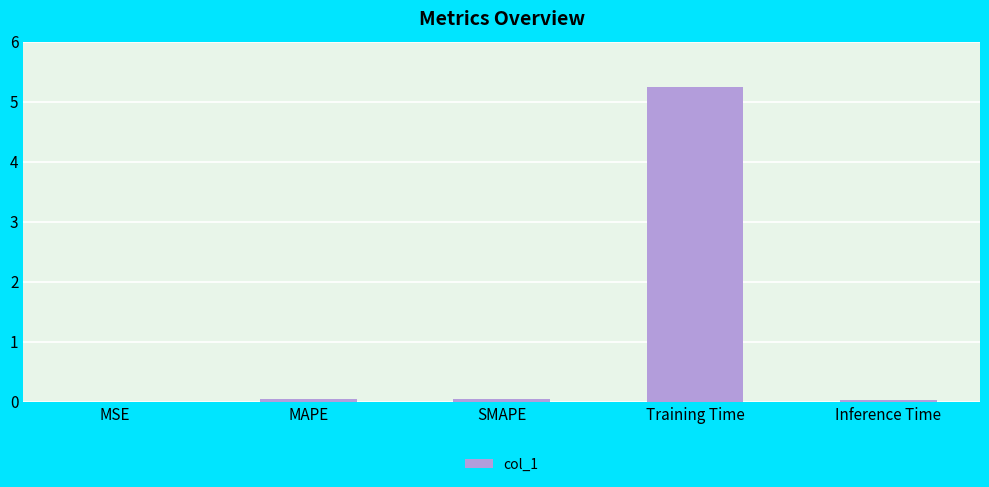

What is the sum of the values at SMAPE and MSE?

0.1